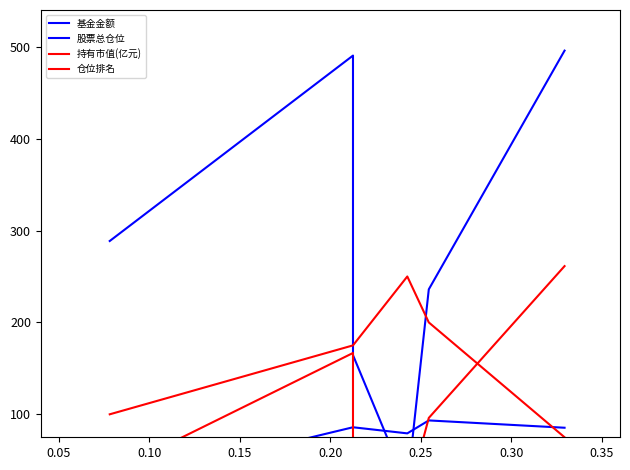

What is the greatest value displayed?

495.8